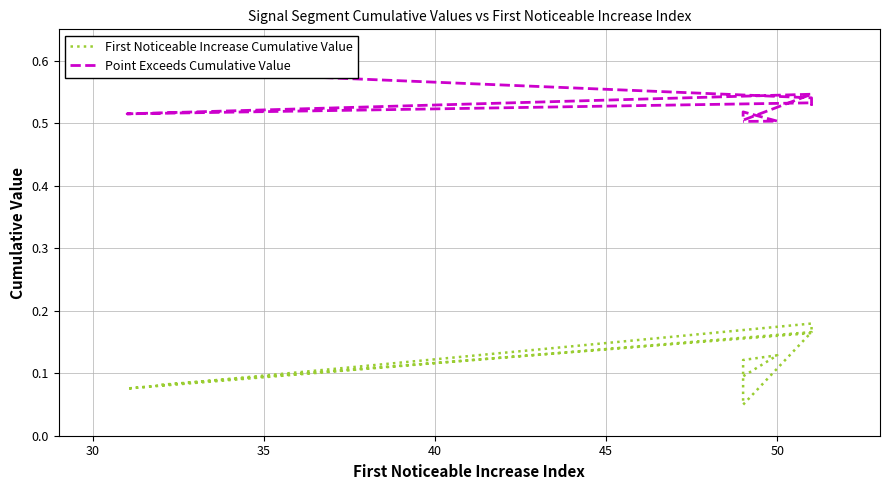

Does the chart display data point markers on the line(s)?

No